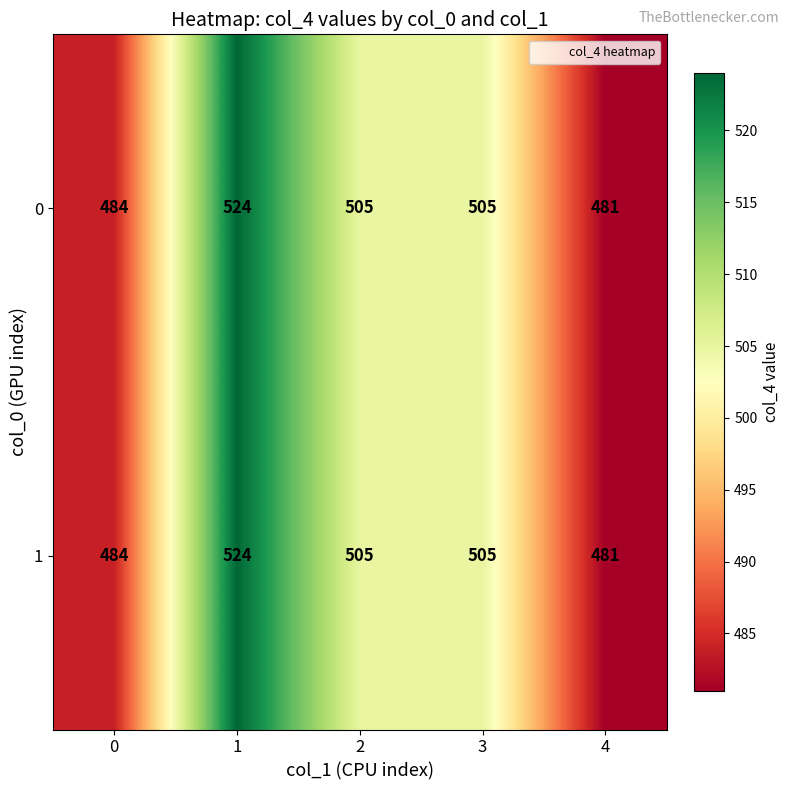

The 1 series shows 713 at 2. True or false?

False